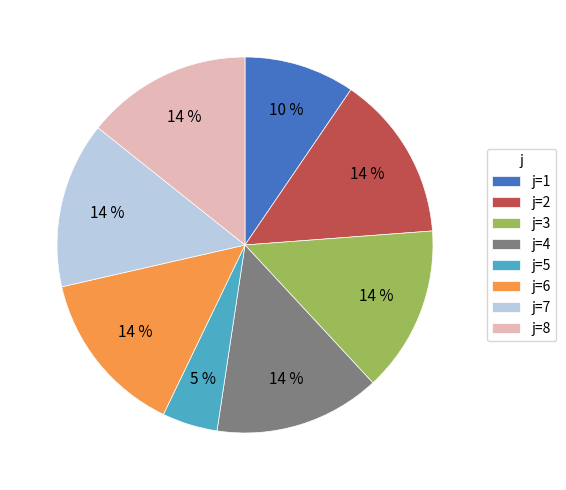

True or false: j=3 accounts for 23% of the total.

False